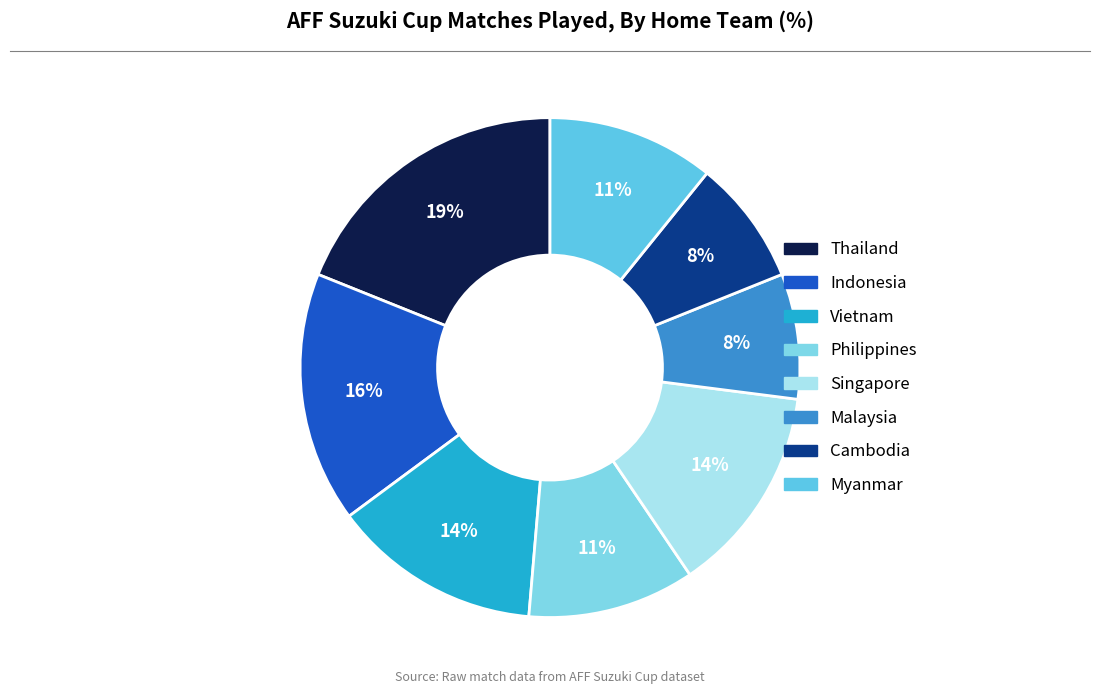

Rank the categories by value from highest to lowest.

Thailand, Indonesia, Vietnam, Singapore, Philippines, Myanmar, Malaysia, Cambodia